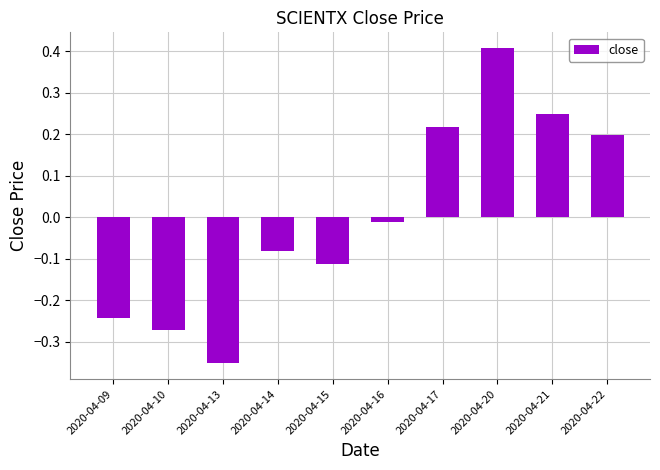

The chart shows a value of 0.7 at 2020-04-20. True or false?

False